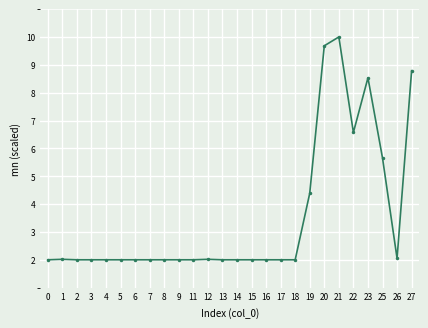

Where is the data nearest to the value 6?

25